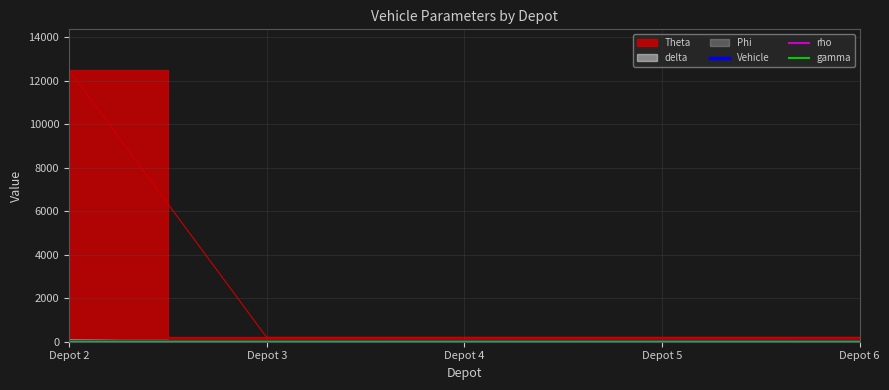

How many values in the Vehicle series exceed 2?

2